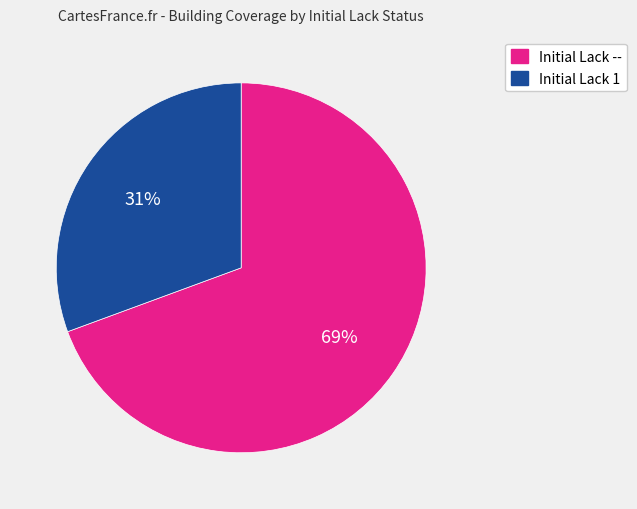

To the nearest percent, what is the average slice percentage?

50%